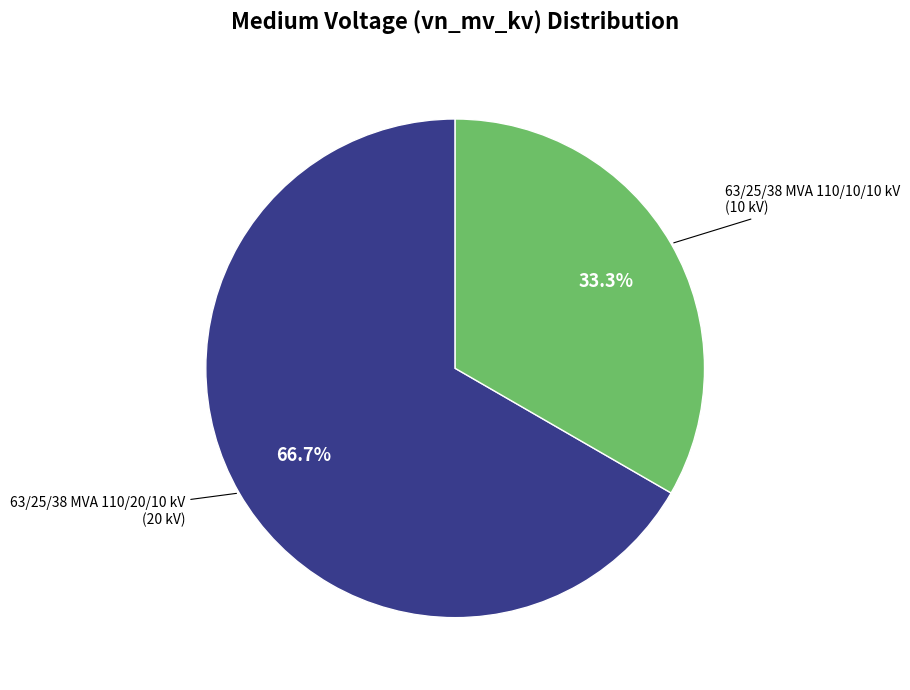

Does any single category account for the majority?

Yes